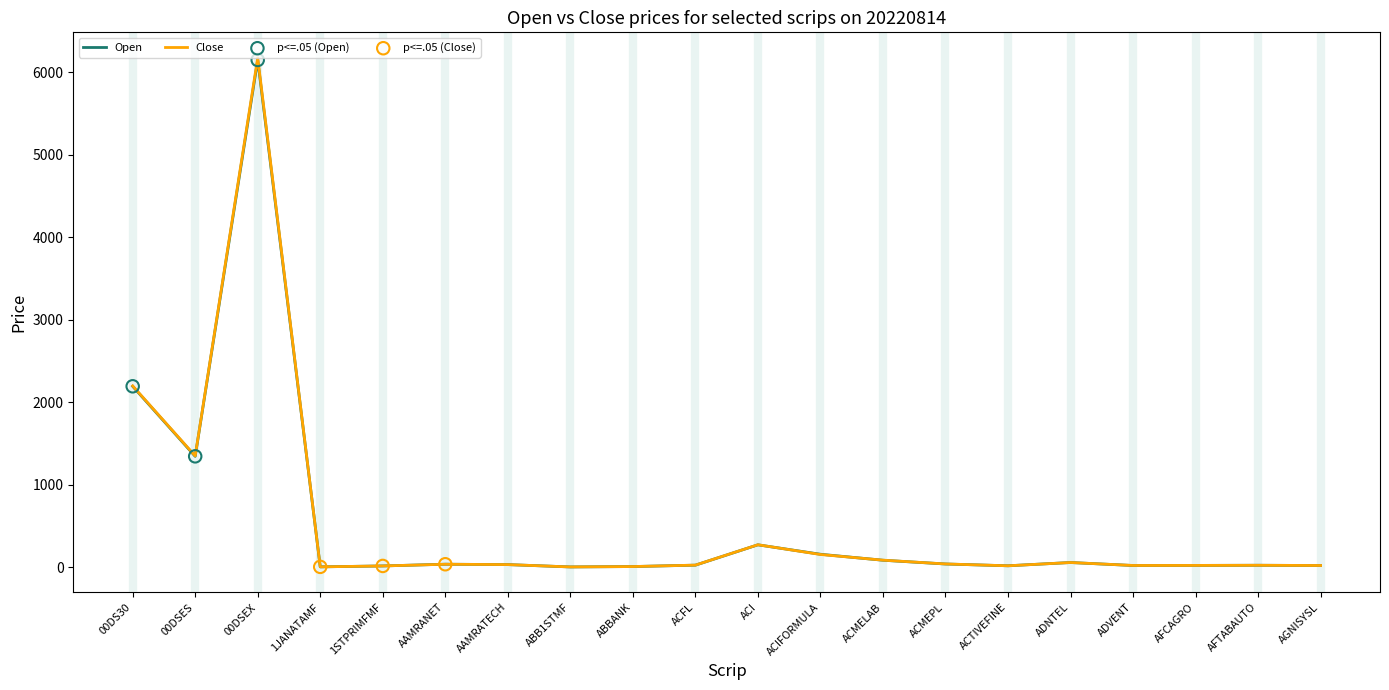

At which category is the sum across all series the highest?

00DSEX